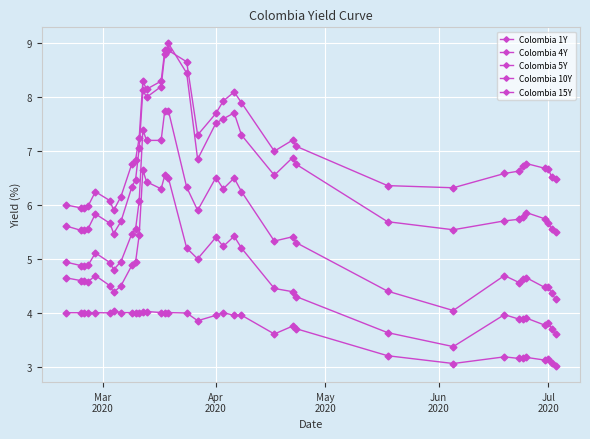

Is this an area chart (filled region under the line)?

No